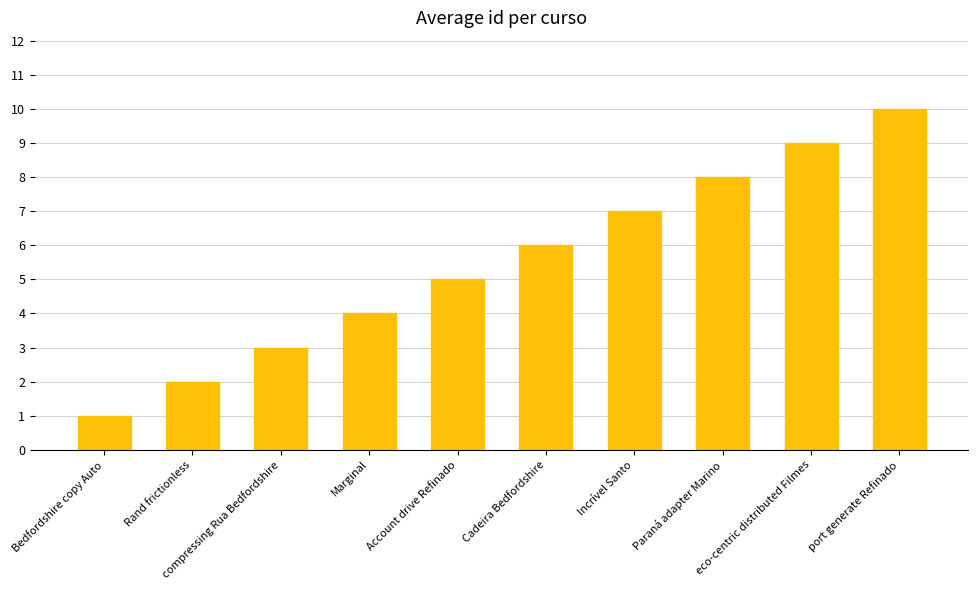

Rank the categories by value from lowest to highest.

Bedfordshire copy Auto, Rand frictionless, compressing Rua Bedfordshire, Marginal, Account drive Refinado, Cadeira Bedfordshire, Incrível Santo, Paraná adapter Marino, eco-centric distributed Filmes, port generate Refinado